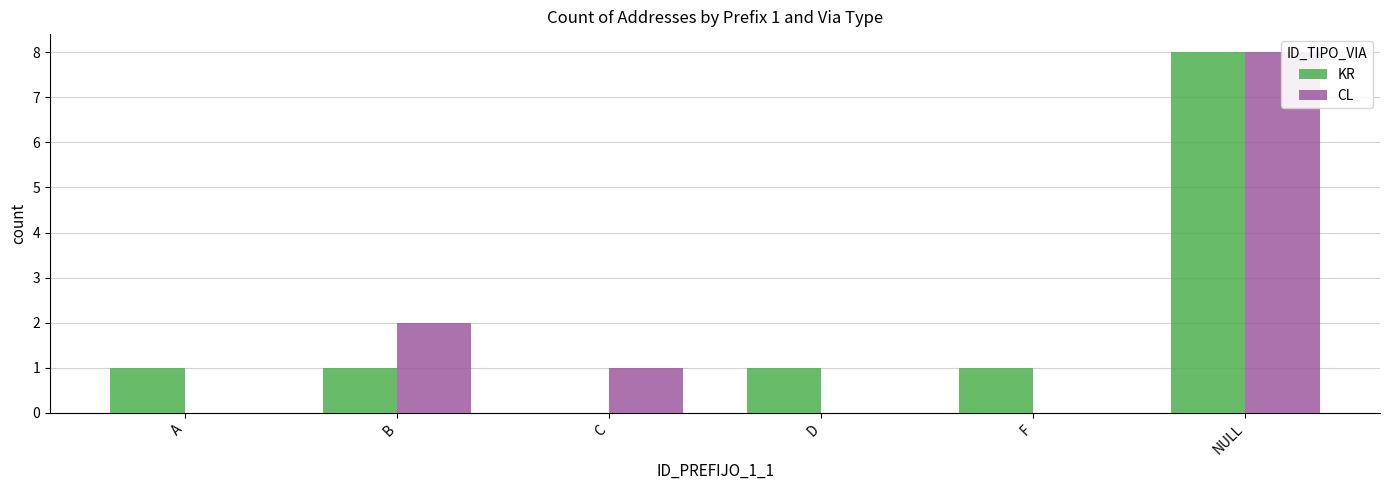

At F, list the series in order from largest to smallest.

KR, CL